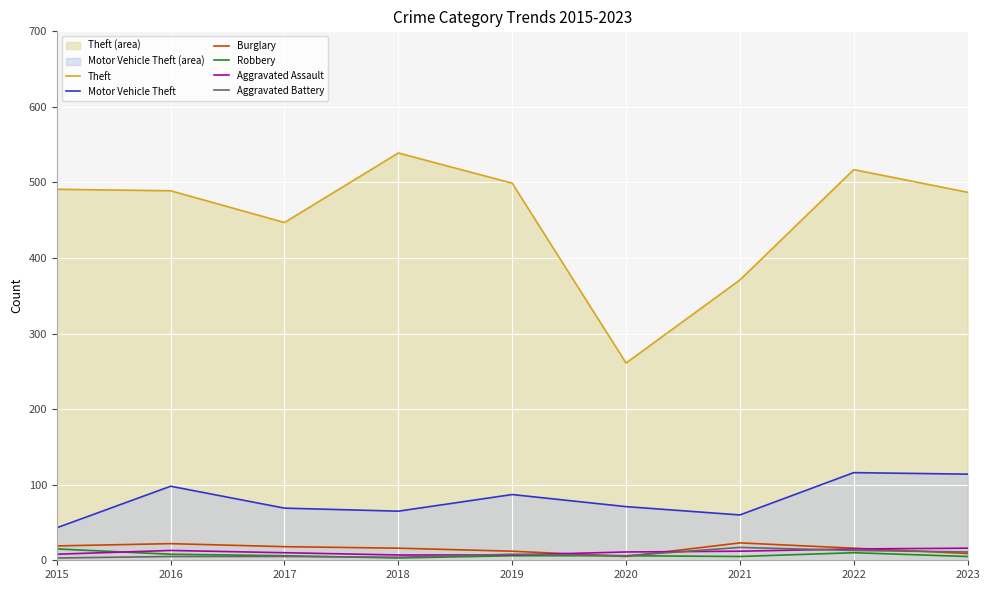

The value of Aggravated Assault at 2018 is 7. True or false?

True